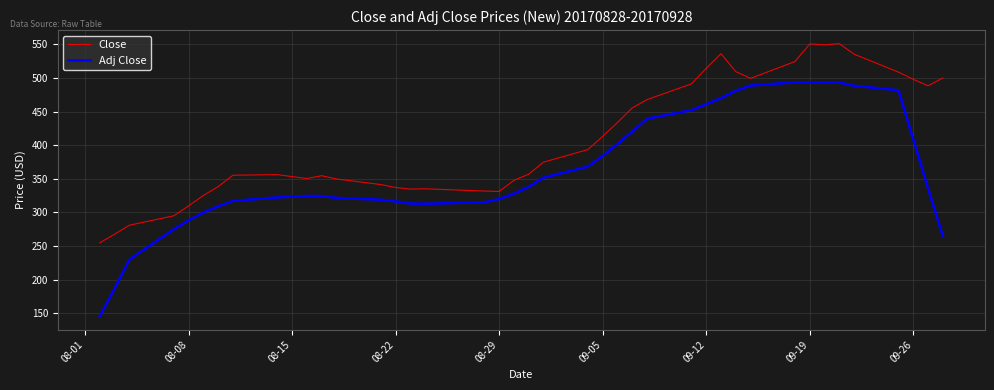

True or false: Adj Close and Close cross at least once.

False